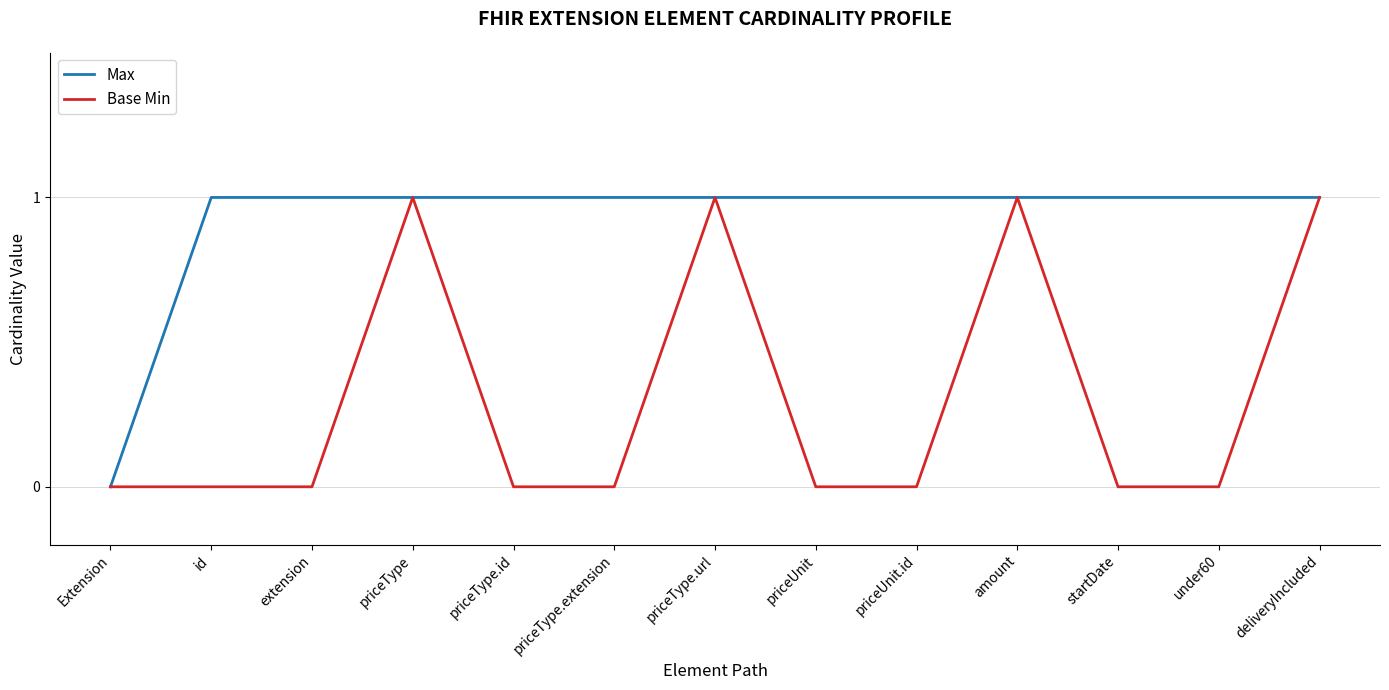

What is the total value across all series at priceUnit.id?

1